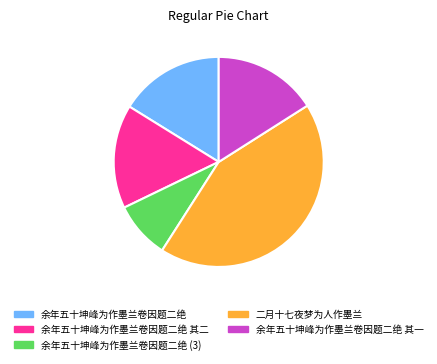

Which has a higher value, 余年五十坤峰为作墨兰卷因题二绝 其二 or 二月十七夜梦为人作墨兰?

二月十七夜梦为人作墨兰